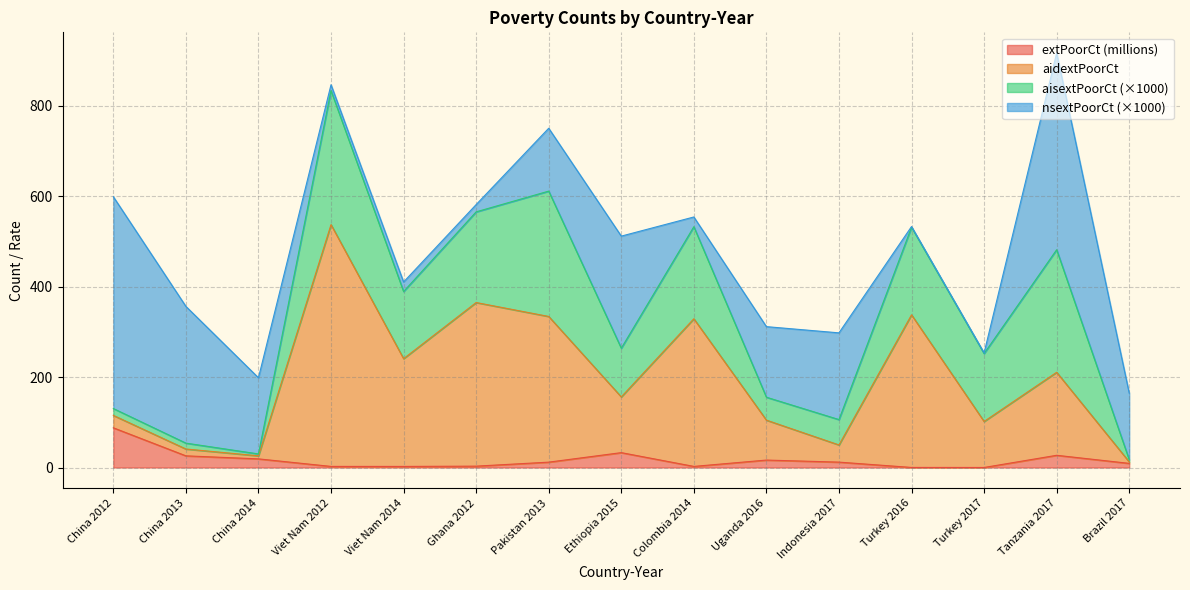

The extPoorCt (millions) series shows 11.9 at Pakistan 2013. True or false?

True